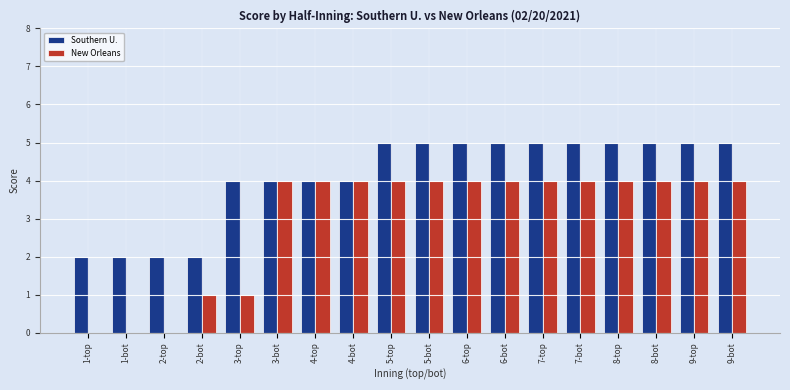

Reading left to right, list all the values displayed in this chart.

Southern U.: 1-top=2	1-bot=2	2-top=2	2-bot=2	3-top=4	3-bot=4	4-top=4	4-bot=4	5-top=5	5-bot=5	6-top=5	6-bot=5	7-top=5	7-bot=5	8-top=5	8-bot=5	9-top=5	9-bot=5
New Orleans: 1-top=0	1-bot=0	2-top=0	2-bot=1	3-top=1	3-bot=4	4-top=4	4-bot=4	5-top=4	5-bot=4	6-top=4	6-bot=4	7-top=4	7-bot=4	8-top=4	8-bot=4	9-top=4	9-bot=4